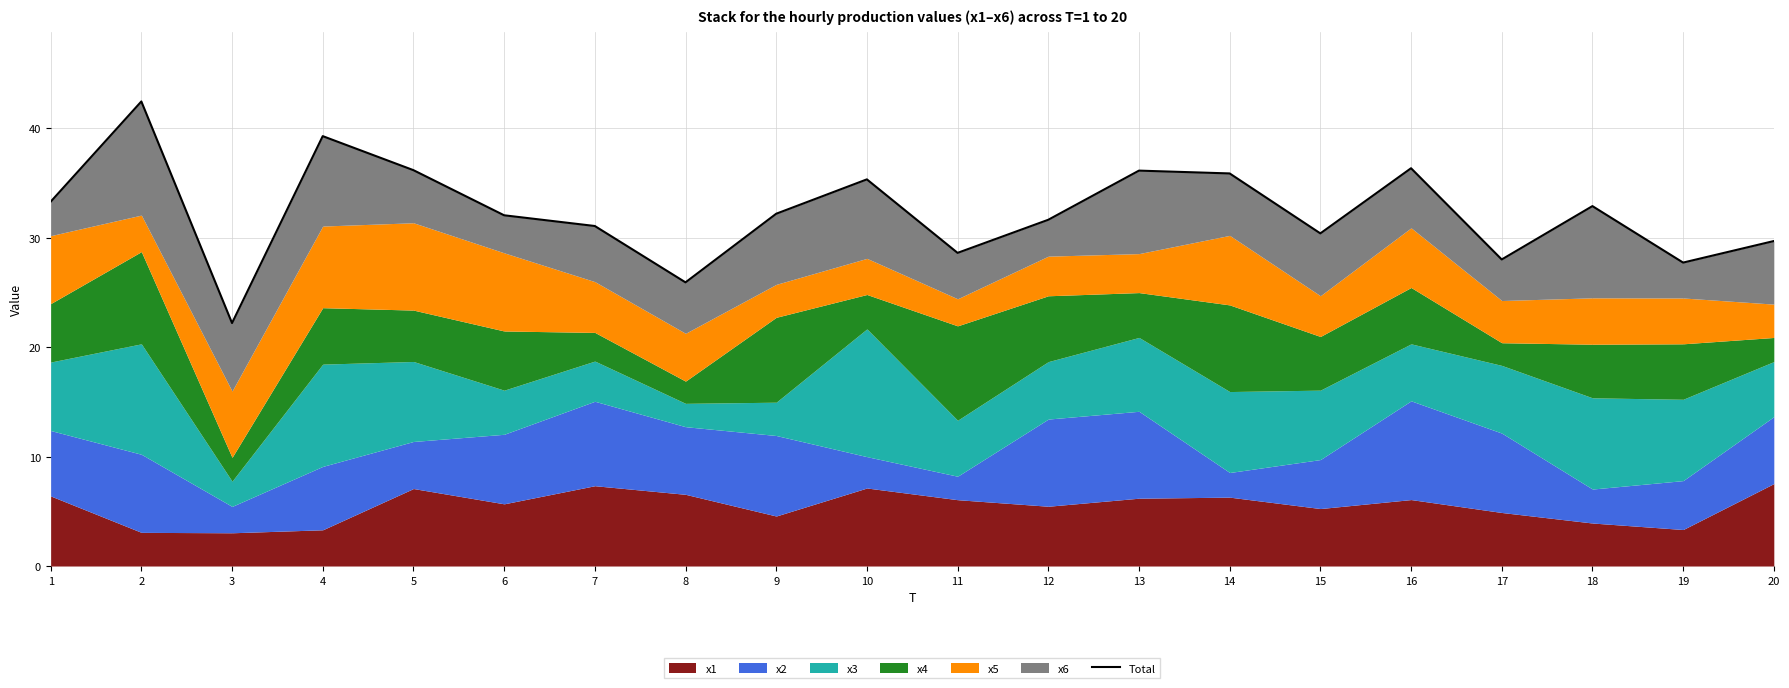

How many lines are shown in the chart?

1